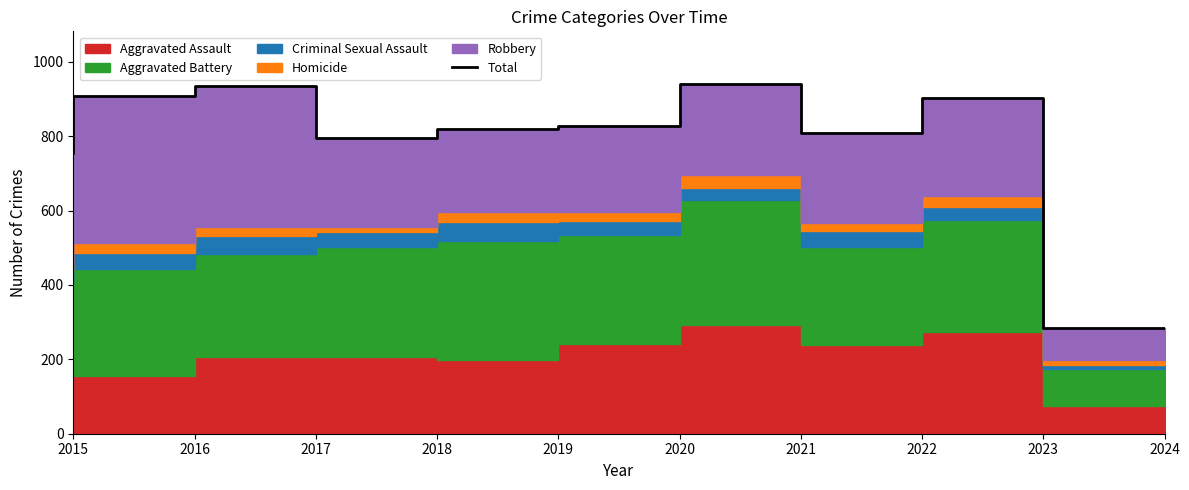

Rank the categories by value from lowest to highest.

2024, 2015, 2018, 2022, 2019, 2020, 2023, 2016, 2017, 2021